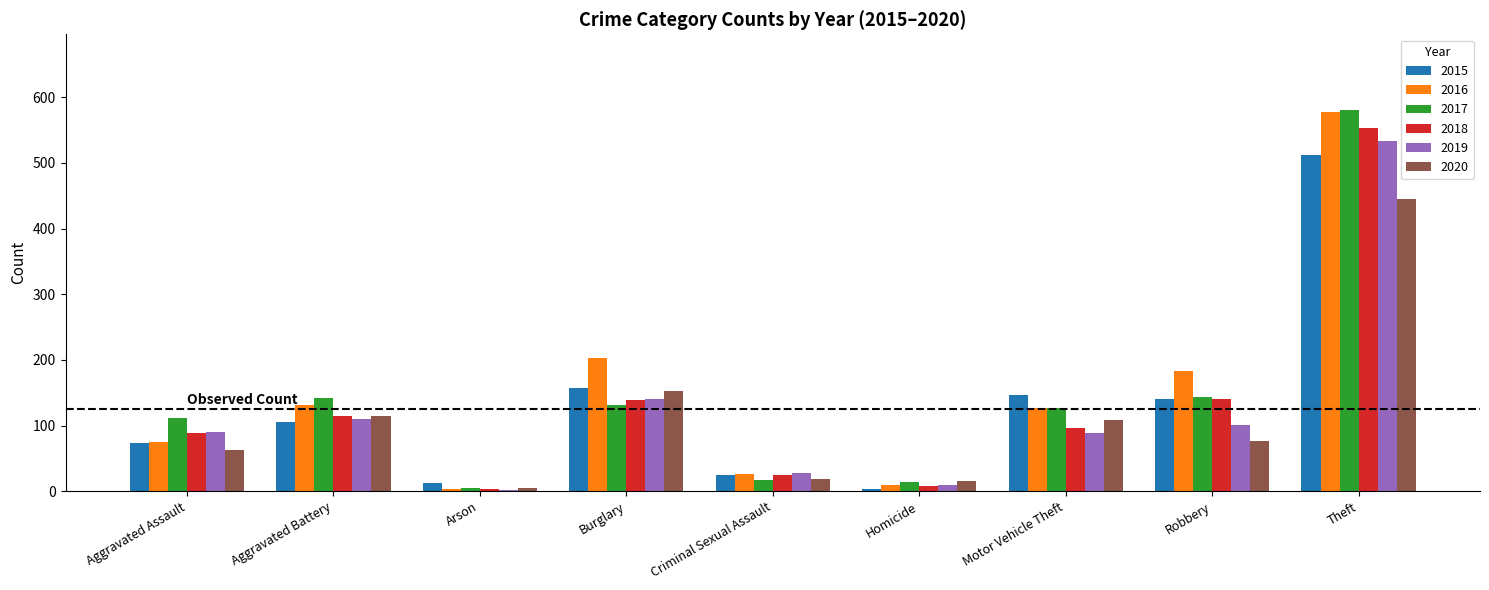

What is the average value of the 2019 series?

122